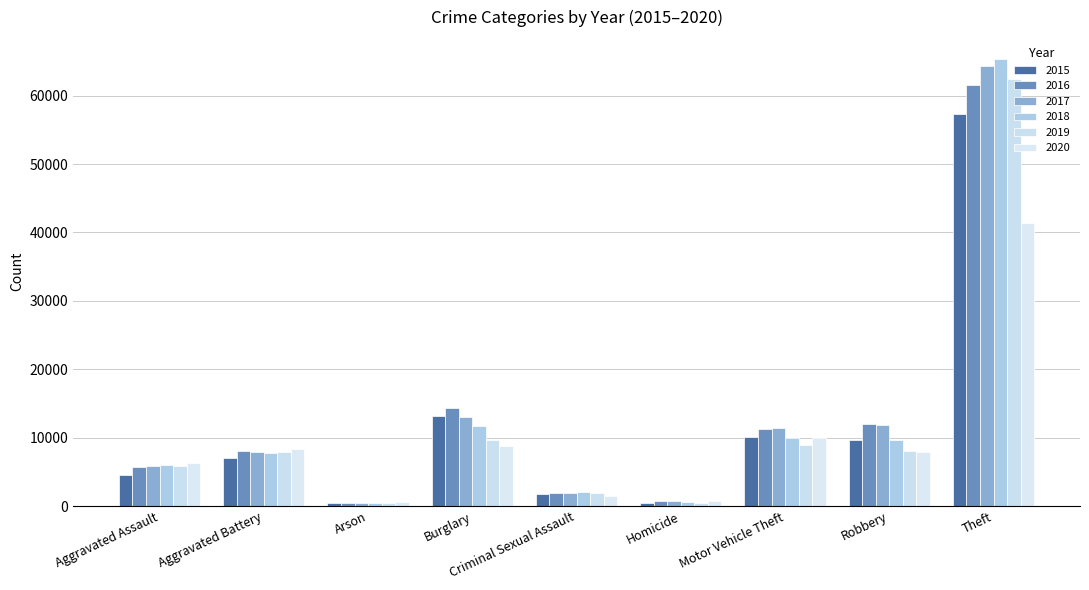

Where is 2018 nearest to the value 32831?

Burglary